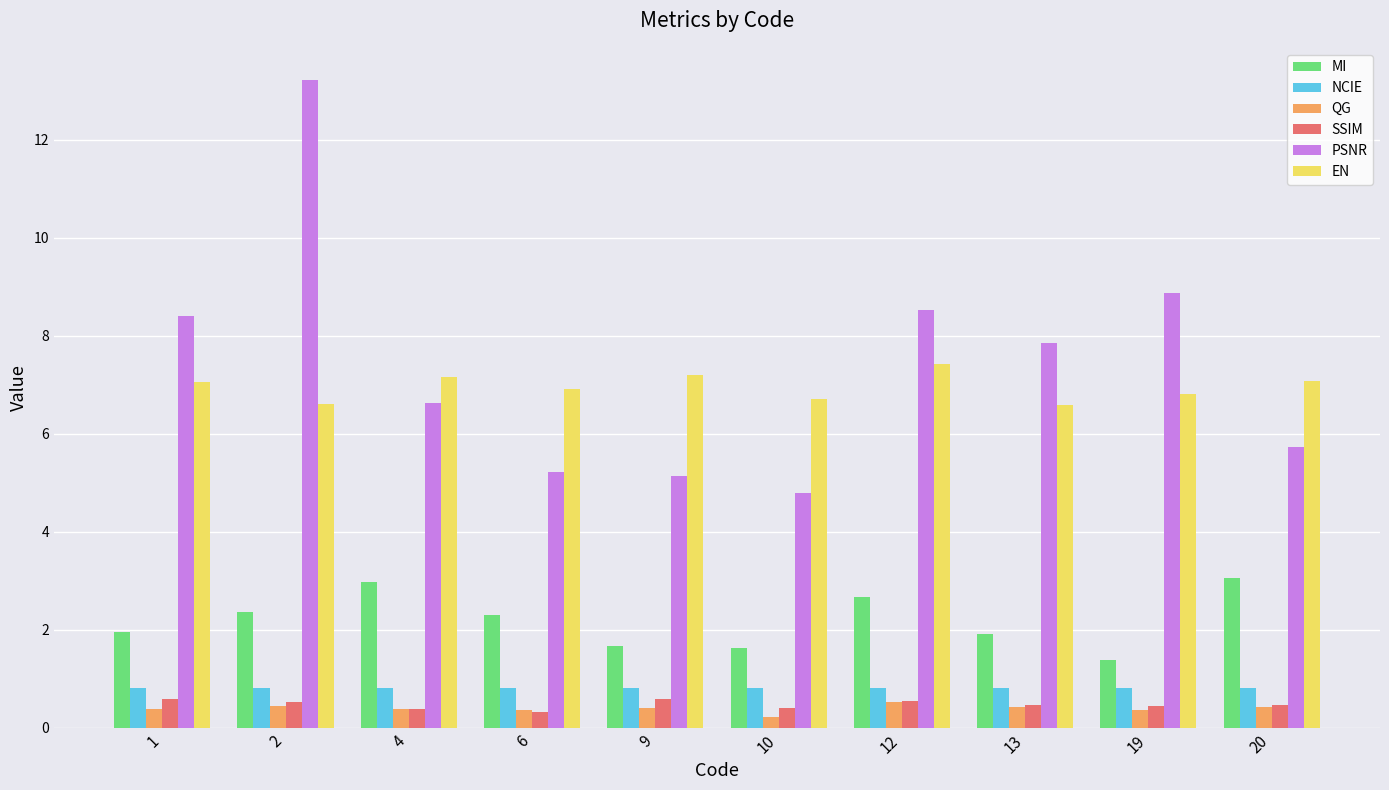

At which category is the sum across all series the highest?

2